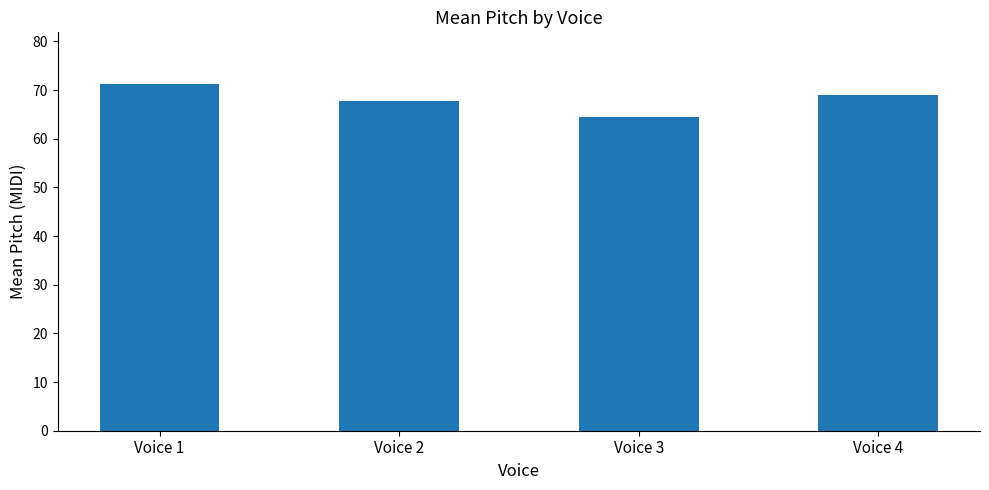

Which has a higher value, Voice 2 or Voice 4?

Voice 4